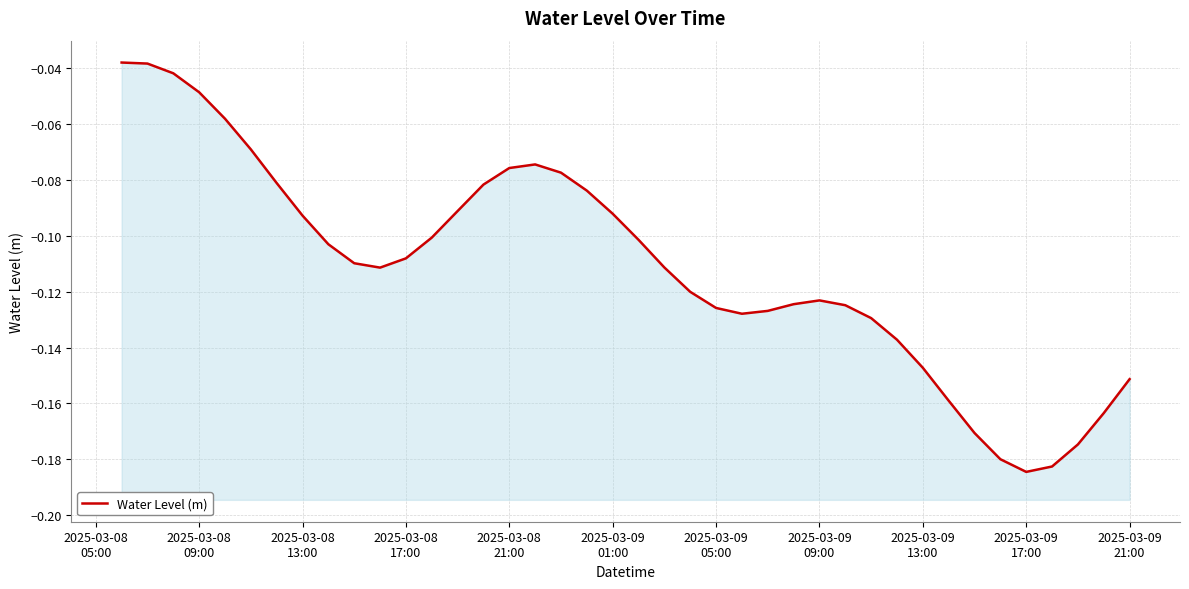

How many points are lower than both their immediate neighbors (excluding endpoints)?

3